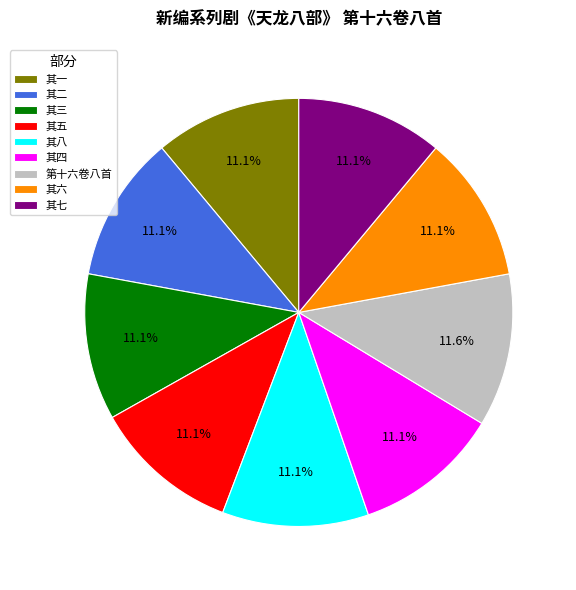

True or false: 其八 accounts for 1% of the total.

False